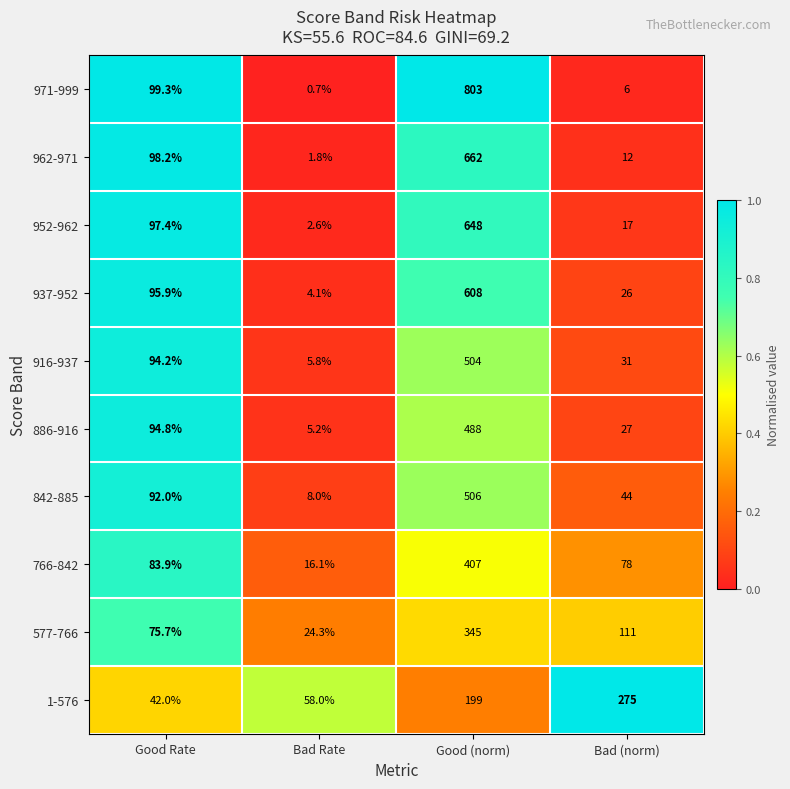

Count the number of categories in the chart.

4